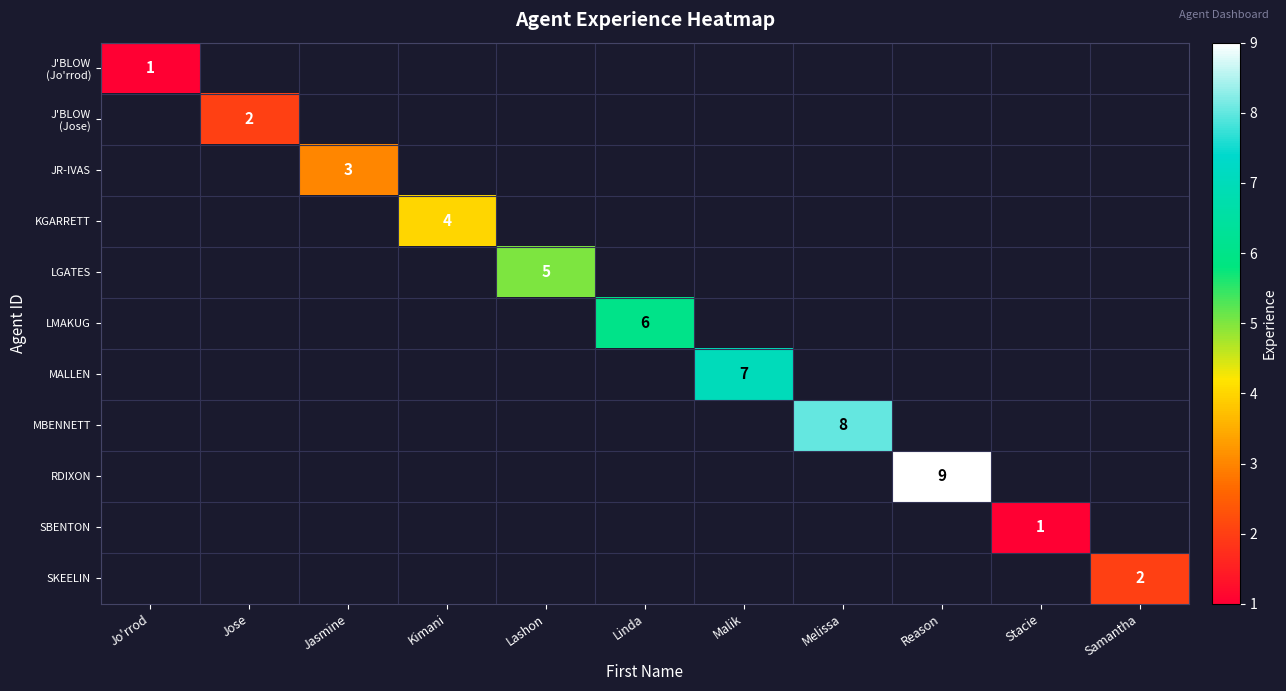

The MALLEN series shows 3.2 at Malik. True or false?

False